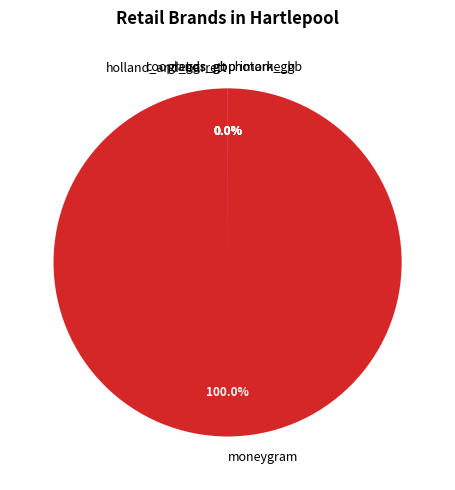

To the nearest percent, what is the average slice percentage?

17%